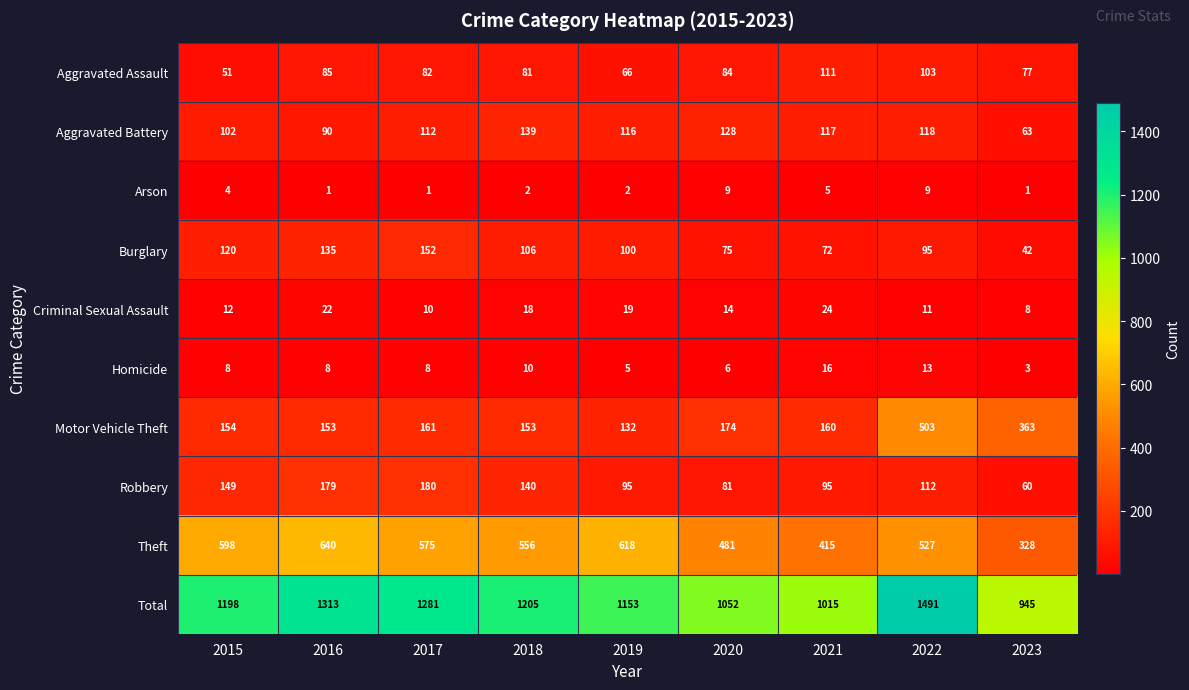

How many categories are shown in the chart?

9